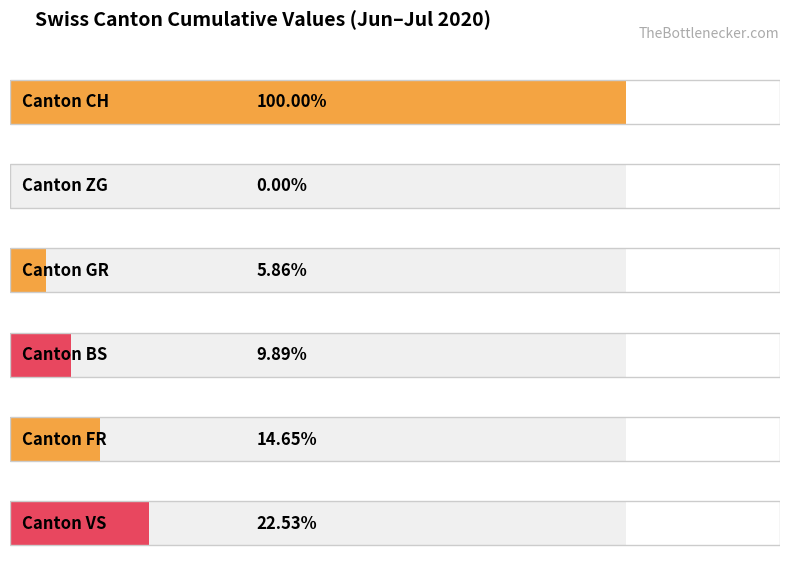

Is the value of FR at 2020-07-07 greater than the value of ZG at 2020-06-10?

No